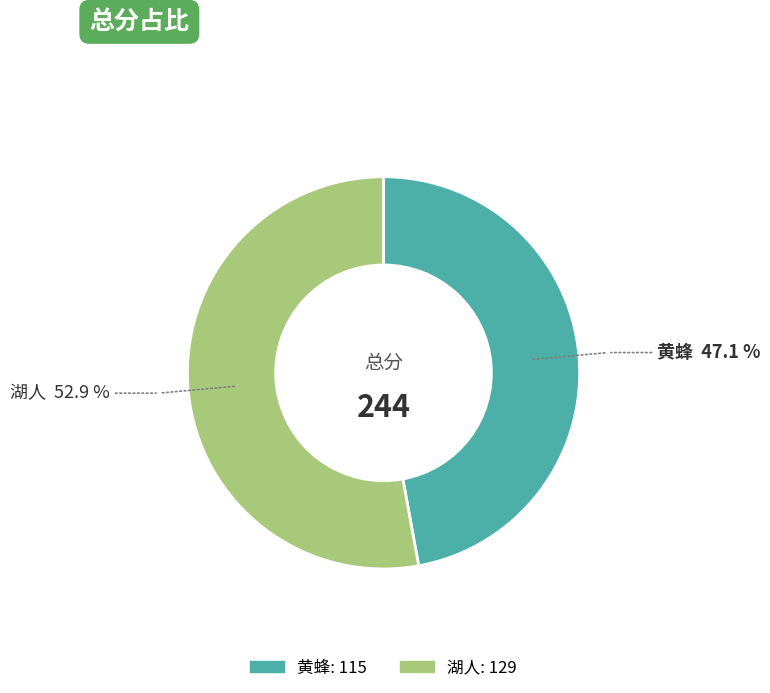

Is the sum of 黄蜂 and 湖人 greater than half?

Yes